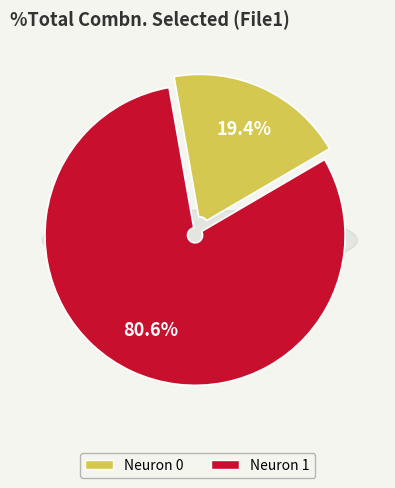

How many slices are in this pie chart?

2